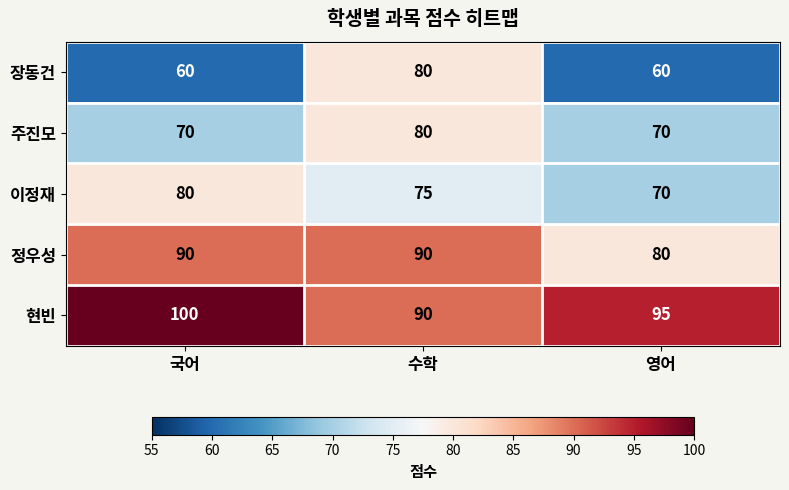

How many categories are shown in the chart?

3